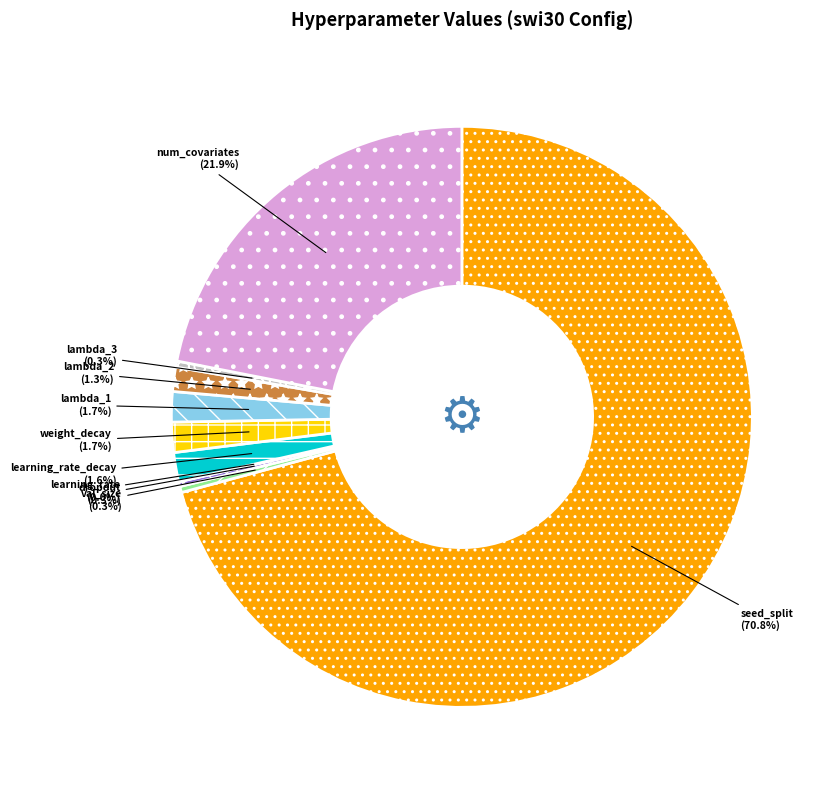

The num_covariates slice represents 14% of the pie. True or false?

False